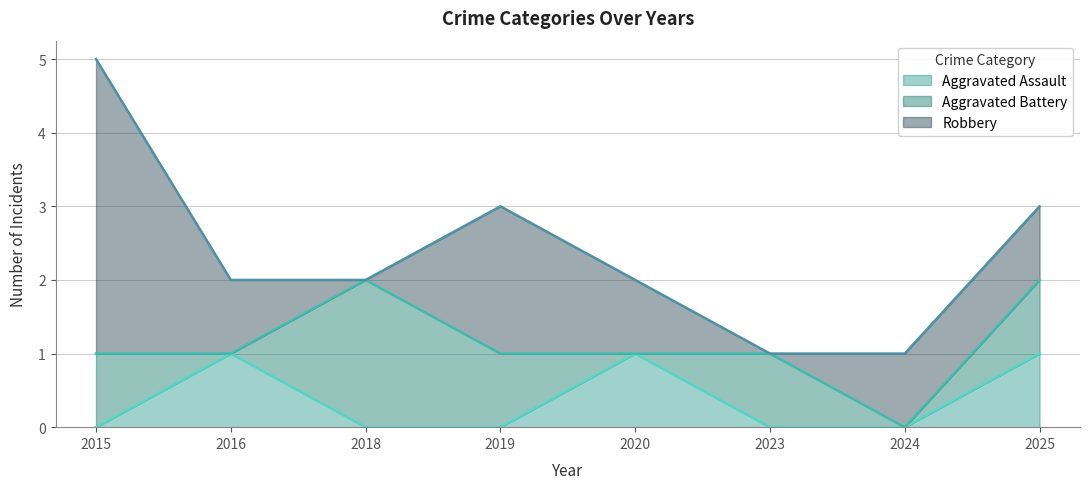

The value of Robbery at 2025 is 0. True or false?

False